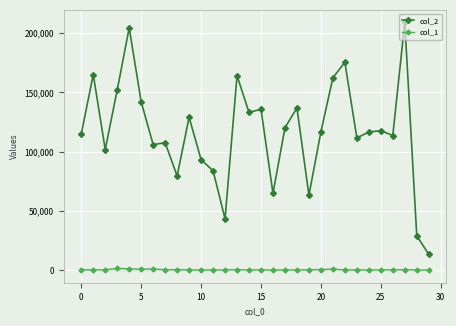

Which series has the largest range (max minus min)?

col_2